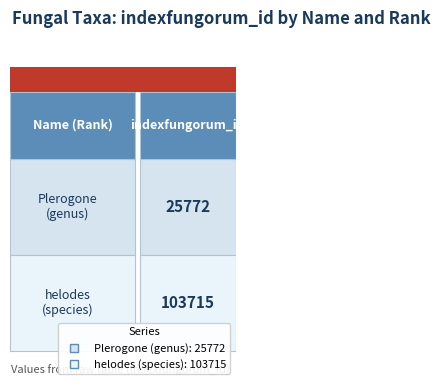

What is the difference between the values at 0 and 1?

77943